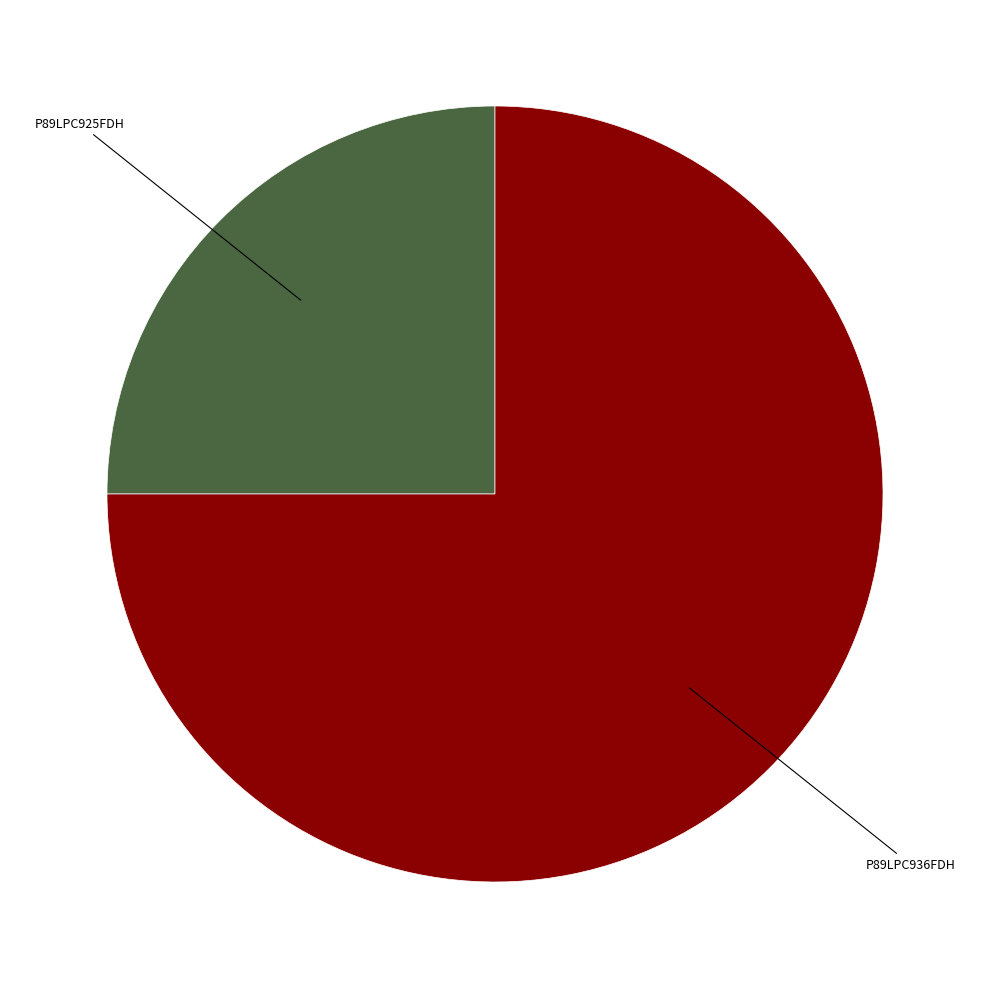

Is there a majority slice in this chart?

Yes